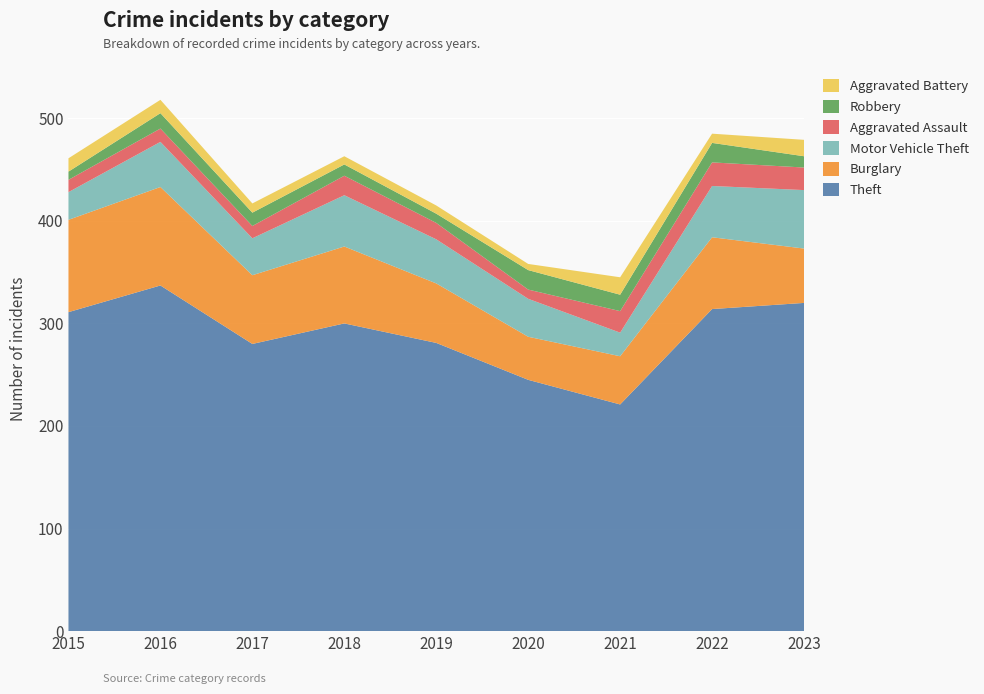

Reading right to left, what are all the values shown in this chart?

Theft: 320	314	221	245	281	300	280	337	311
Burglary: 53	70	47	42	58	75	67	96	90
Motor Vehicle Theft: 57	50	23	37	43	50	36	44	27
Aggravated Assault: 22	23	21	9	16	19	12	13	12
Robbery: 11	19	16	19	9	11	13	15	8
Aggravated Battery: 16	9	17	6	8	8	9	13	13